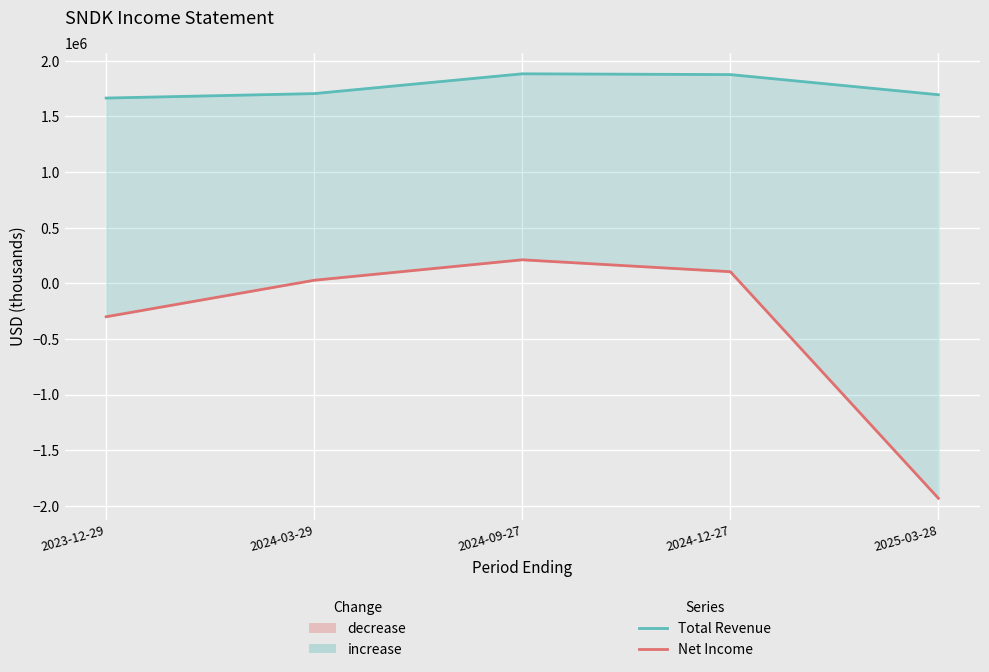

Which series has the largest total across all categories?

Total Revenue